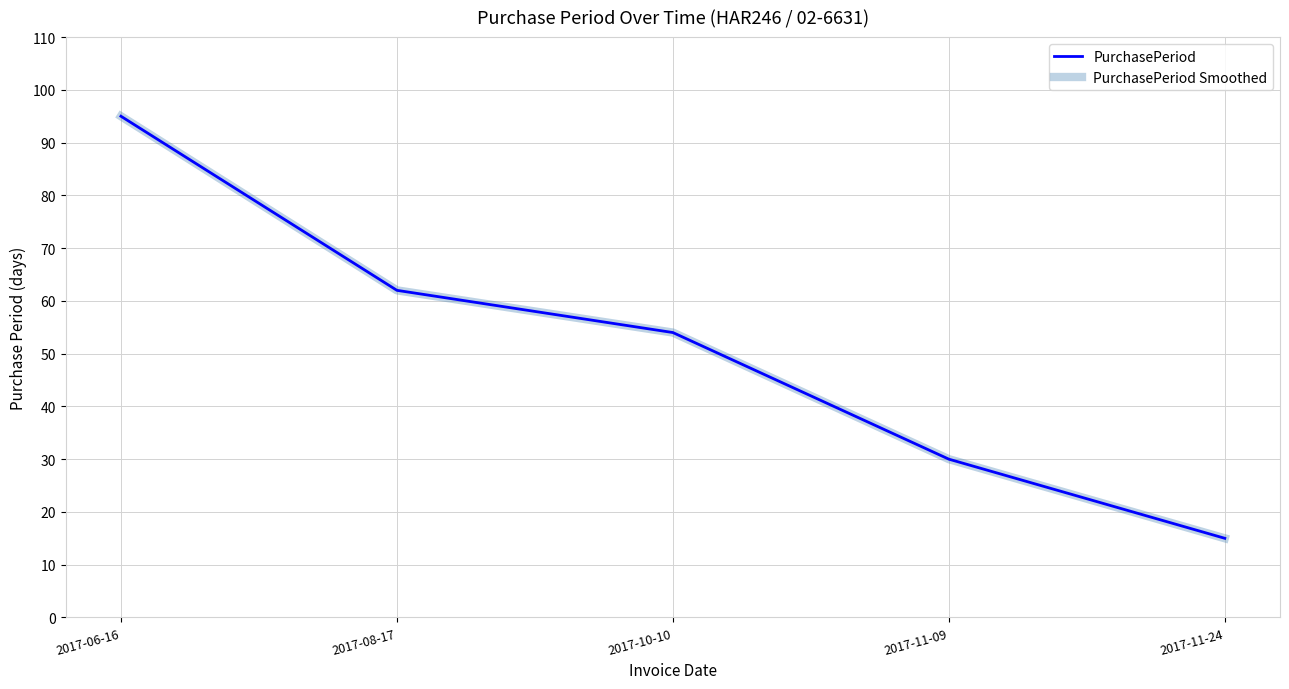

Reading right to left, list all the values displayed in this chart.

PurchasePeriod: 15	30	54	62	95
PurchasePeriod Smoothed: 15	30	54	62	95